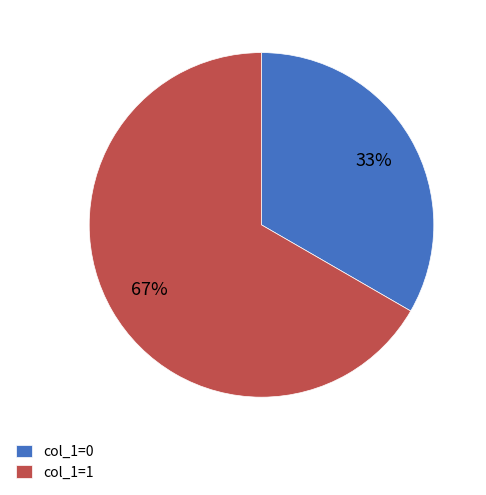

How many slices are in this pie chart?

2